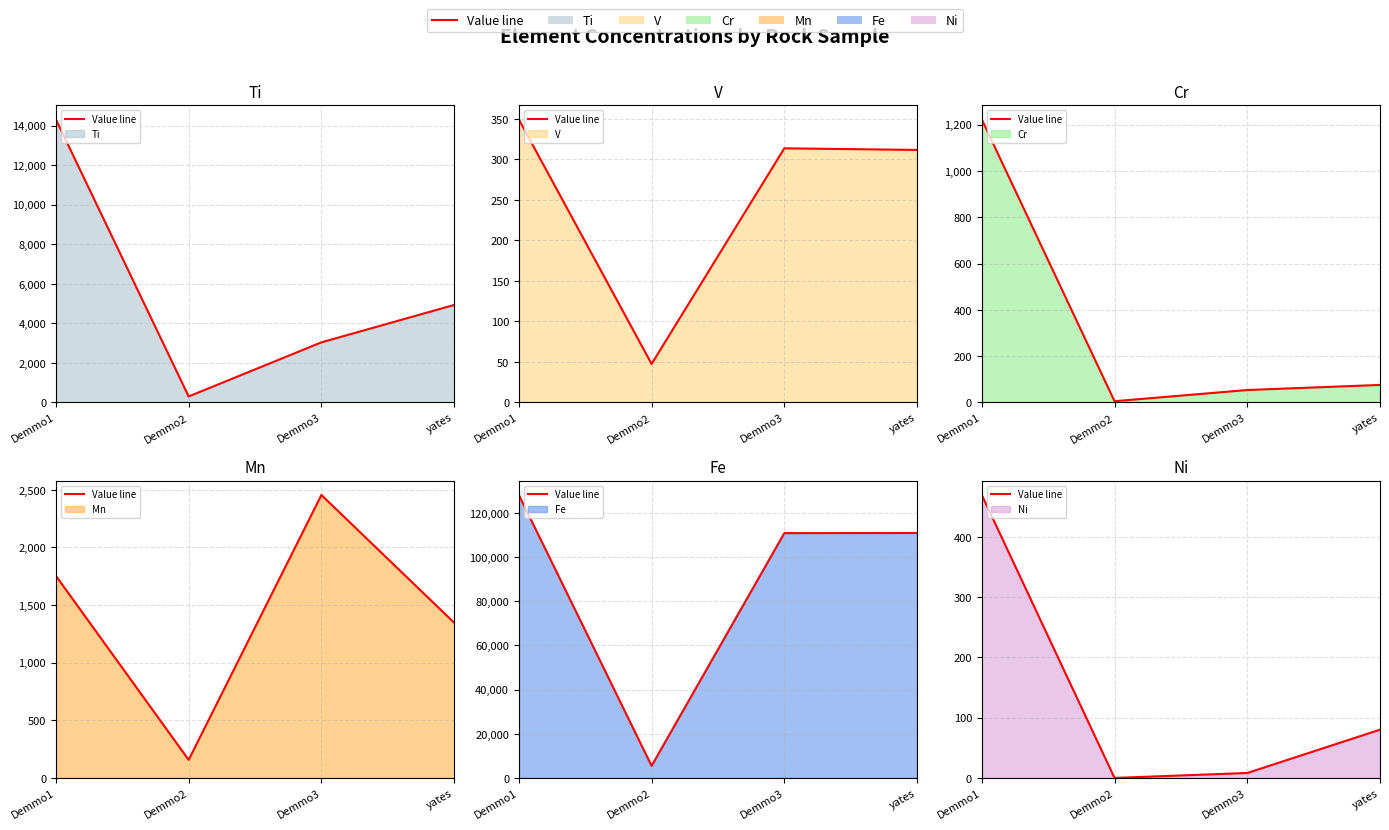

True or false: Fe line has more than 1 interior local peaks.

False